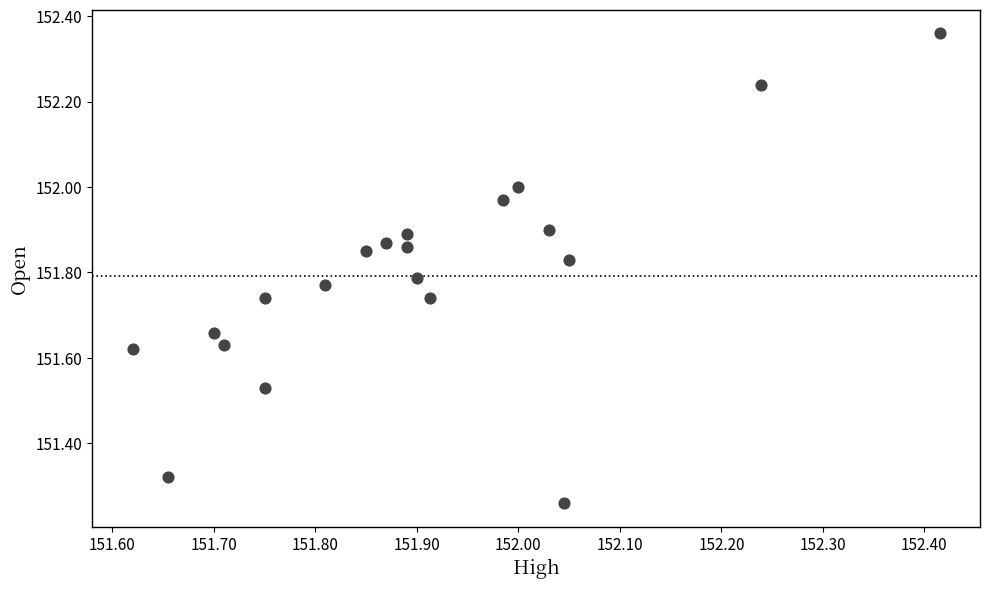

What is the range of X values (max minus min)?

0.8